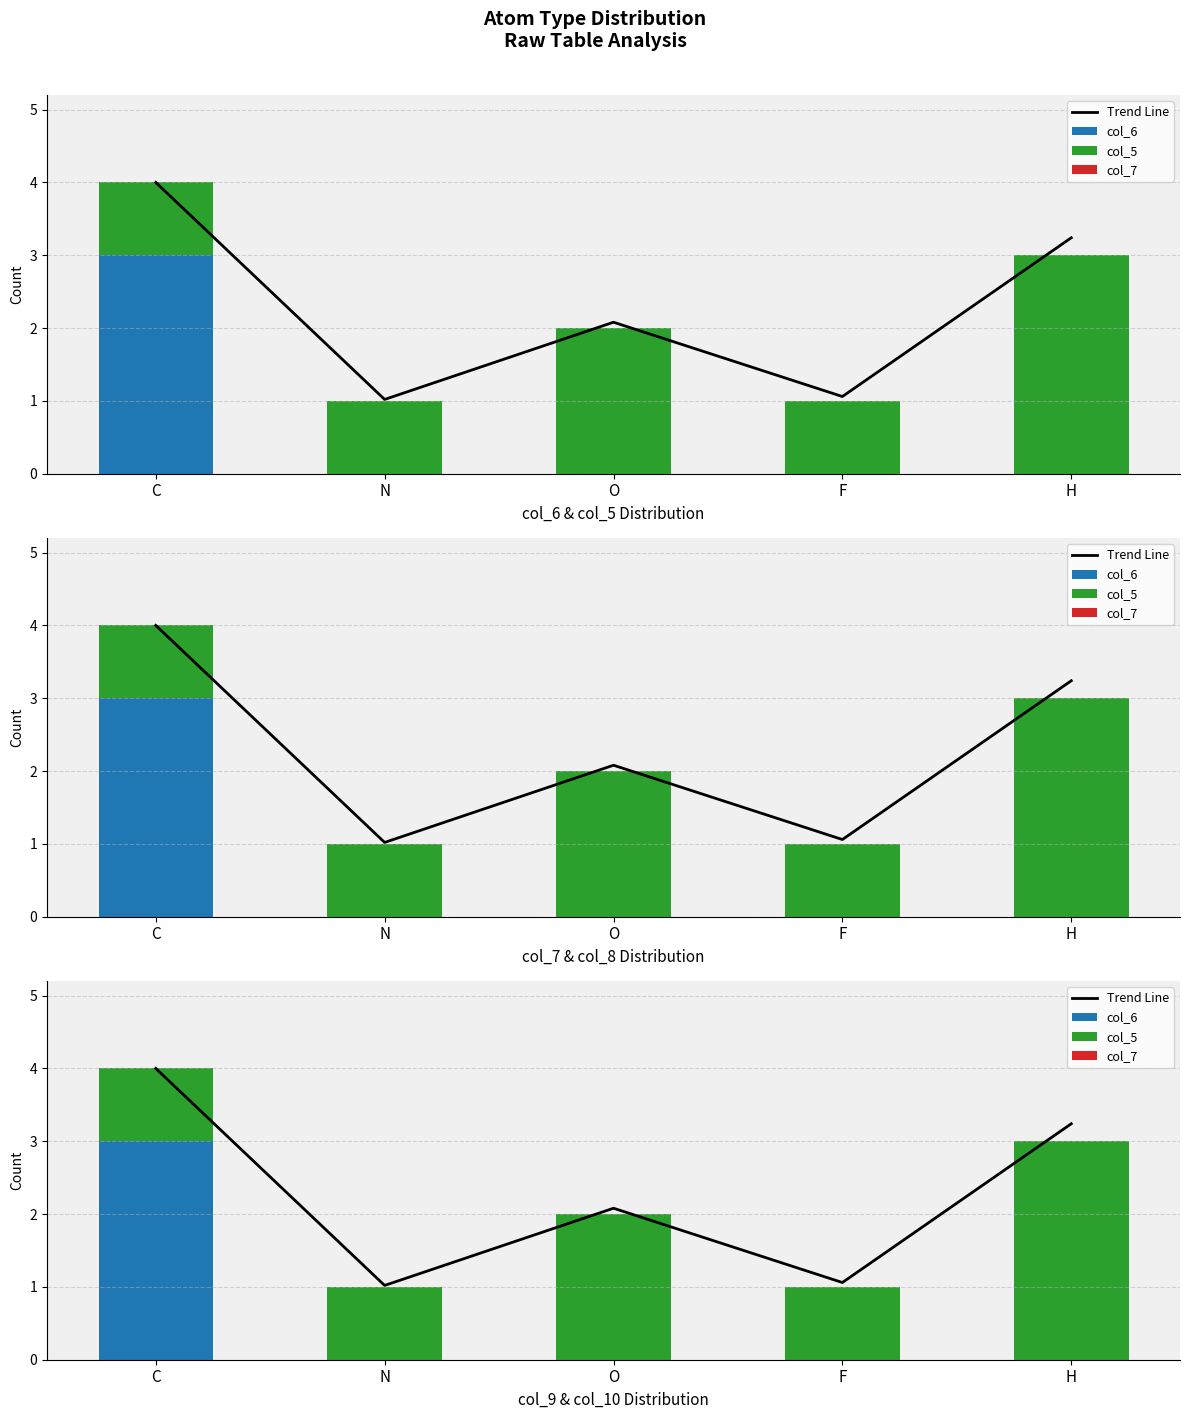

What is the label of the 2nd bar from the right?

F